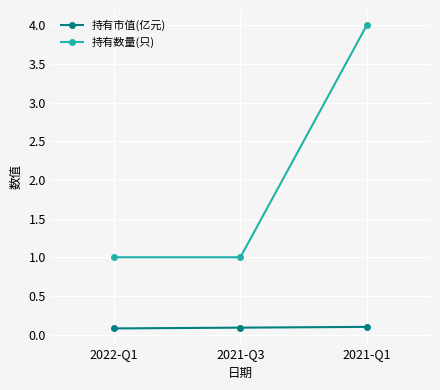

What is the label of the 3rd point from the right?

2022-Q1